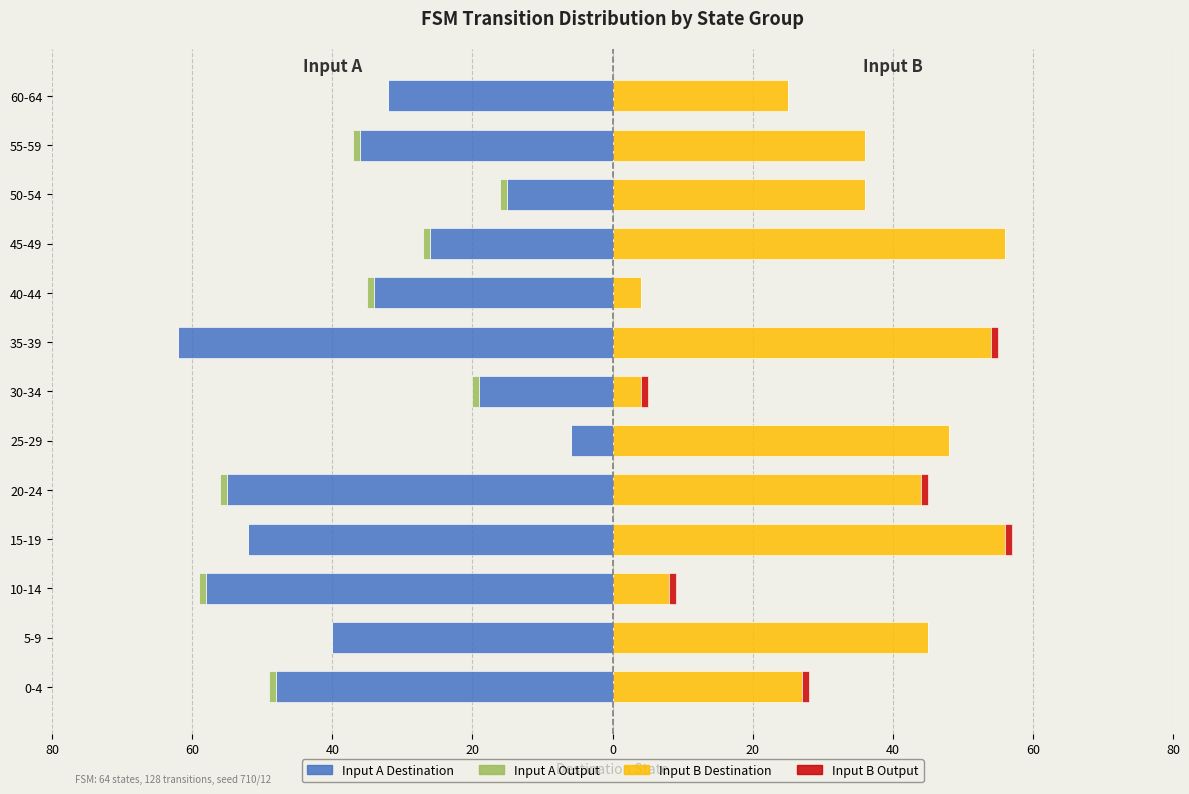

The value of Input A Out at 35-39 is -1. True or false?

False